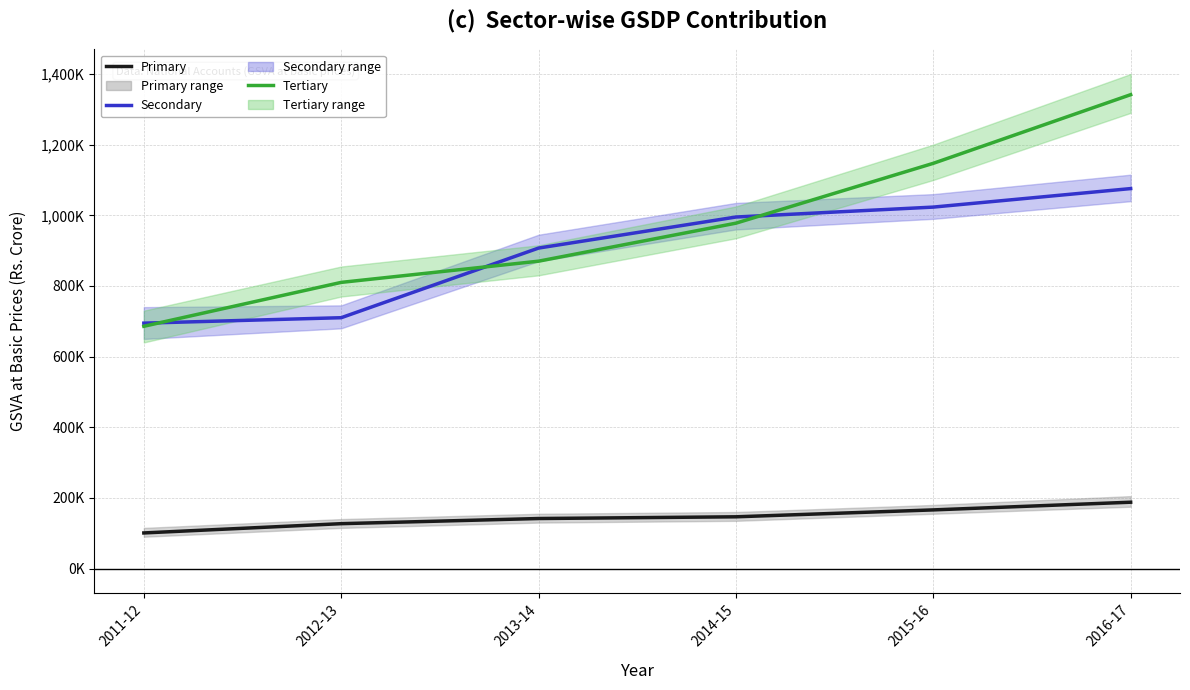

Does the chart display data point markers on the line(s)?

No